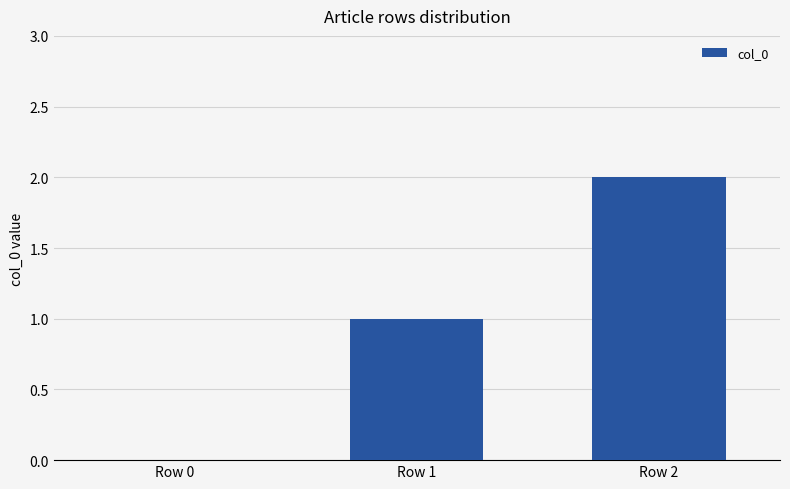

What is the change in value from Row 1 to Row 2?

+1